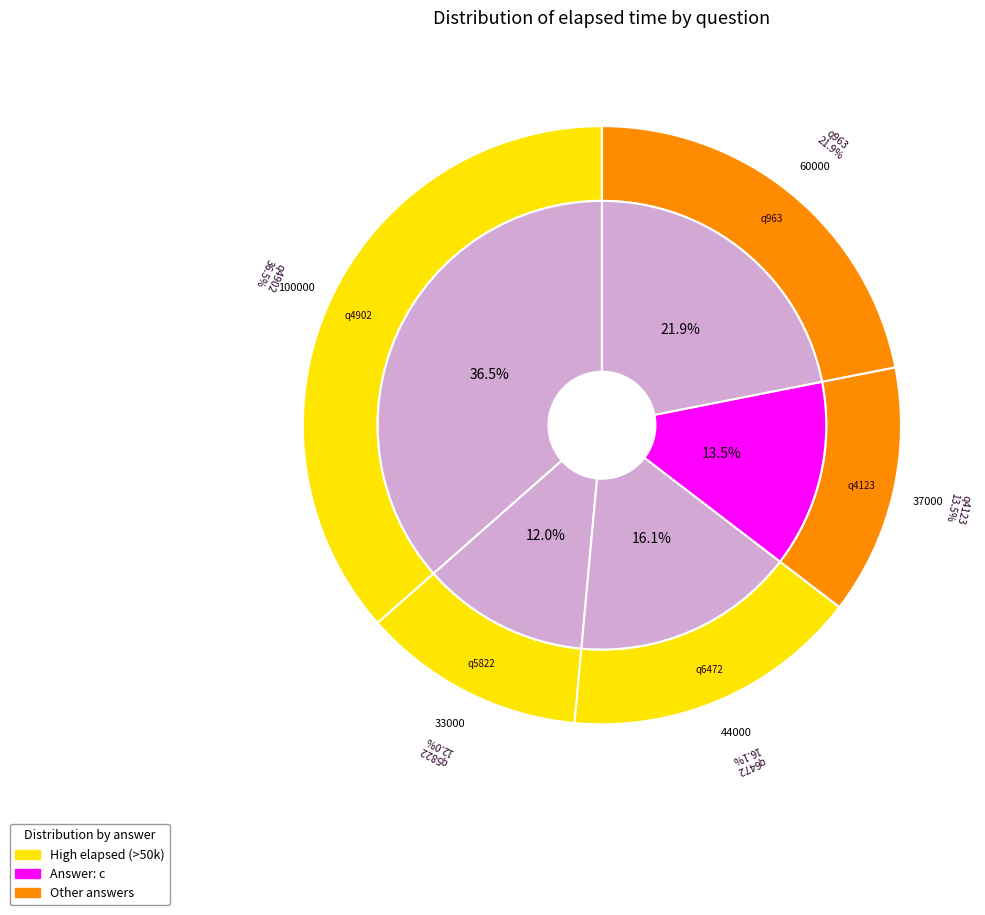

How many slices are in this pie chart?

5